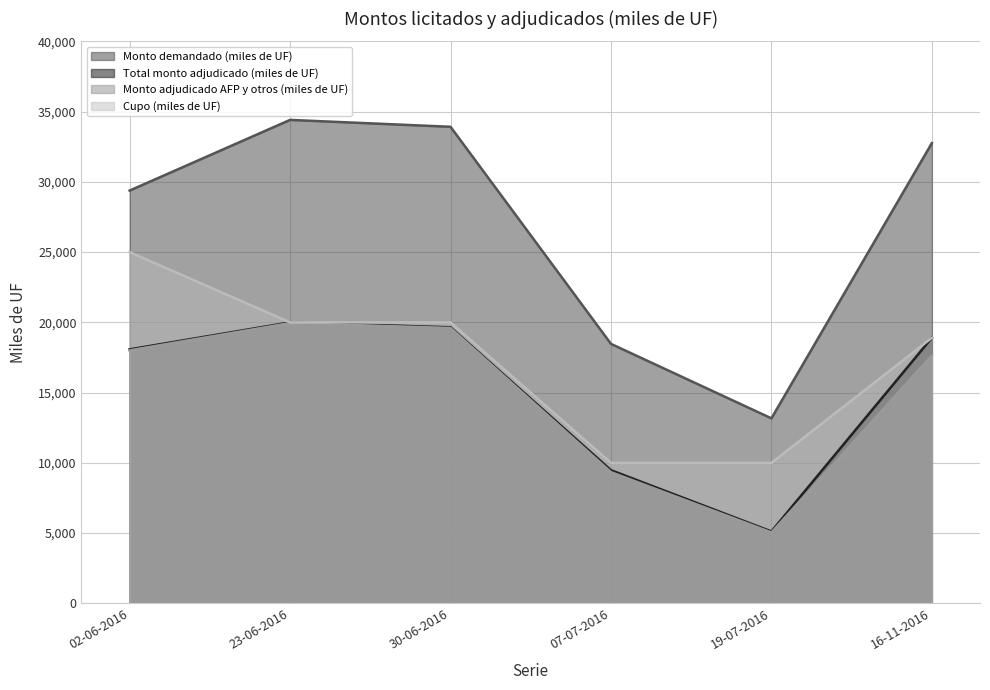

Reading right to left, list all the values displayed in this chart.

Monto demandado (miles de UF): 16-11-2016=32760	19-07-2016=13170	07-07-2016=18470	30-06-2016=33920	23-06-2016=34410	02-06-2016=29380
Total monto adjudicado (miles de UF): 16-11-2016=18900	19-07-2016=5120	07-07-2016=9480	30-06-2016=19650	23-06-2016=20000	02-06-2016=18080
Monto adjudicado AFP y otros (miles de UF): 16-11-2016=17650	19-07-2016=5050	07-07-2016=9340	30-06-2016=19600	23-06-2016=19950	02-06-2016=18010
Cupo (miles de UF): 16-11-2016=18900	19-07-2016=10000	07-07-2016=10000	30-06-2016=20000	23-06-2016=20000	02-06-2016=25000